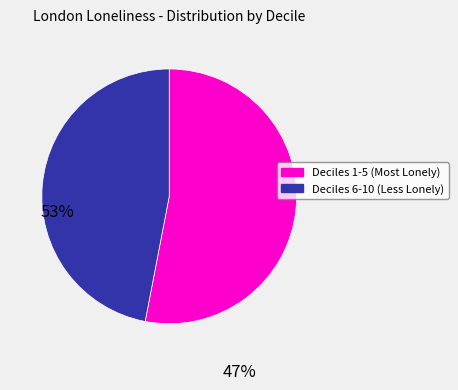

Is there any slice that represents more than half of the pie?

Yes